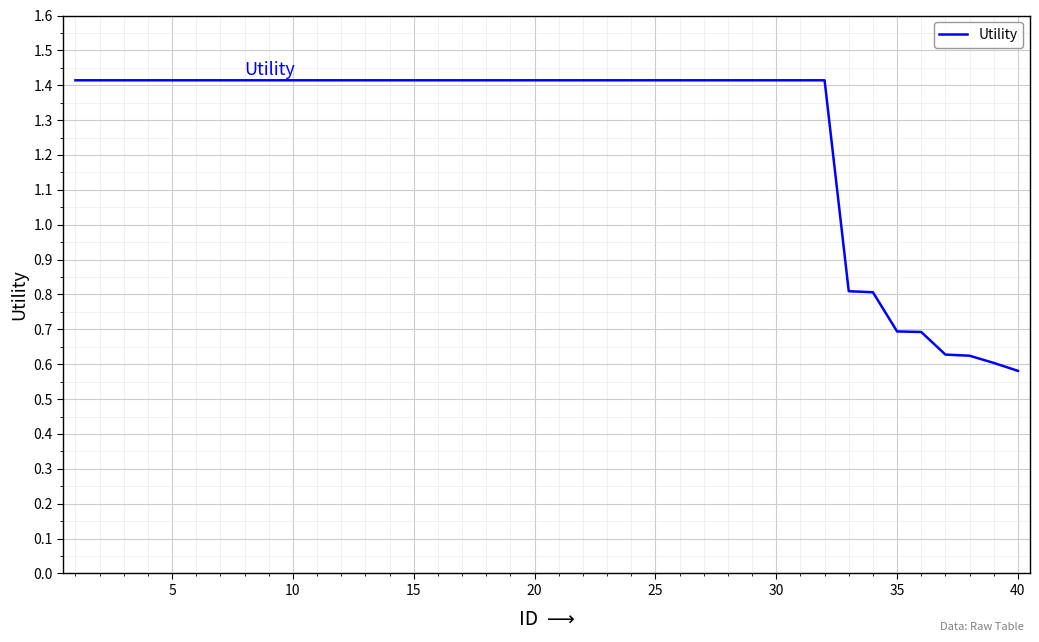

What is the maximum value shown in the chart?

1.4